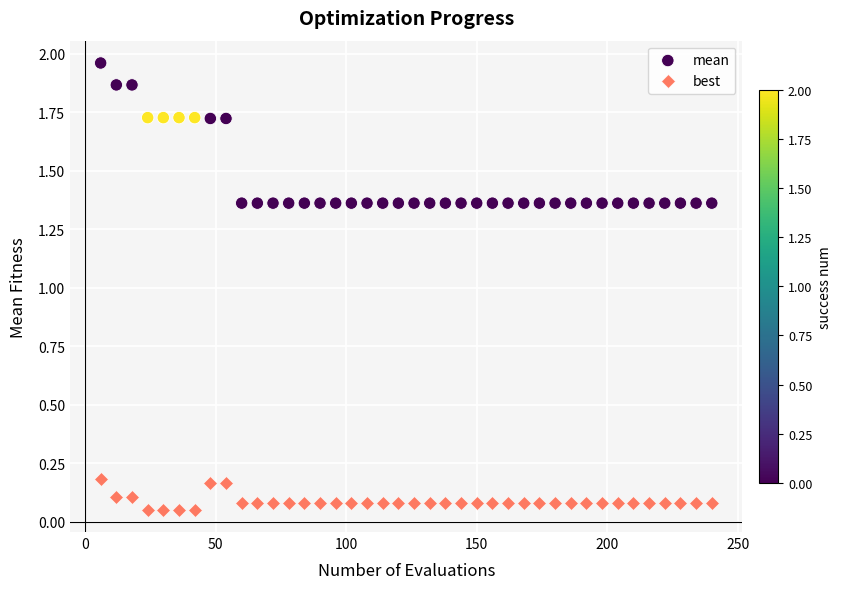

Across all data points, what is the range of X values (max minus min)?

234.0